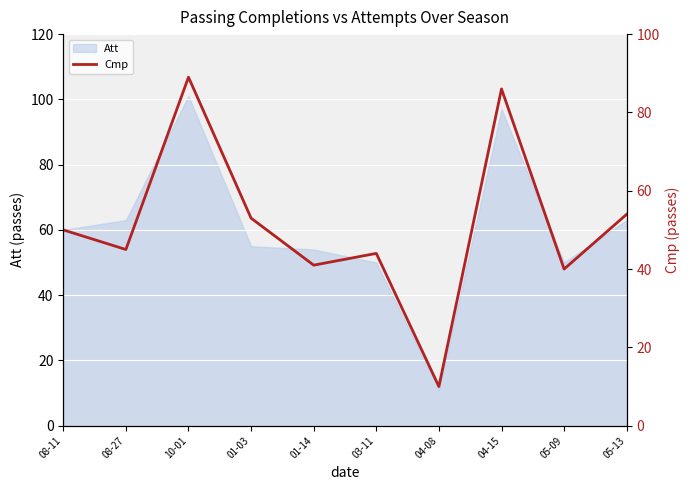

At which category does the chart reach its minimum across all series?

04-08